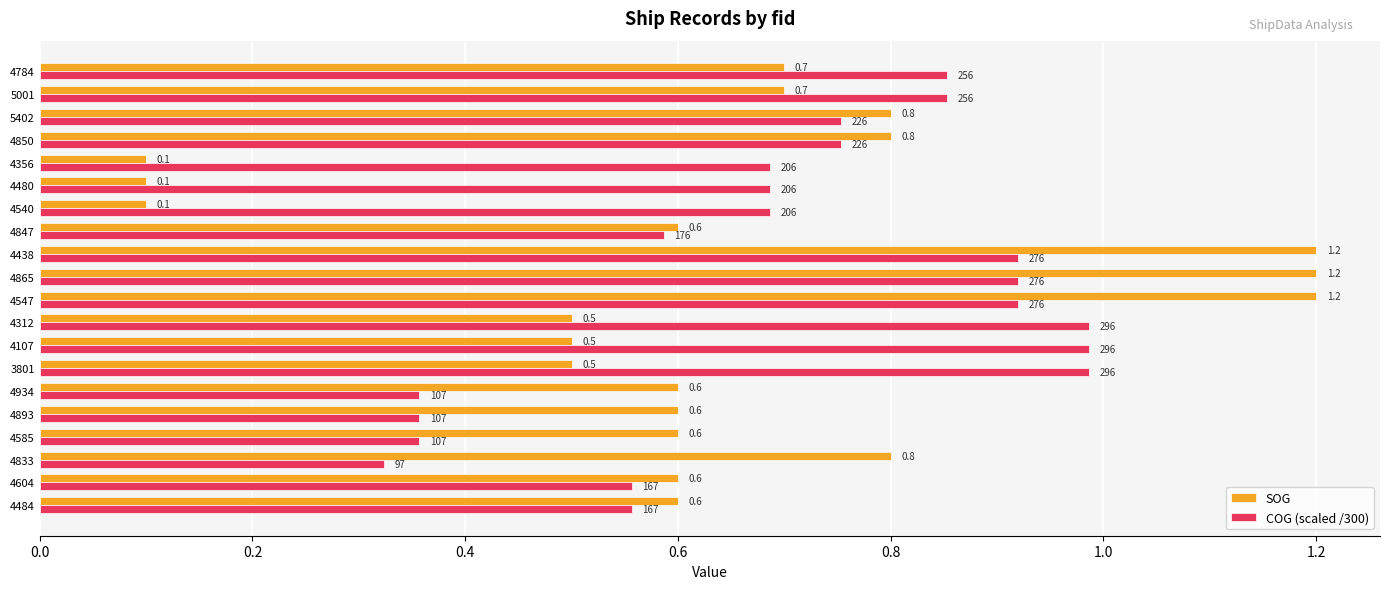

What is the approximate value of COG (scaled /300) at 4847?

0.6